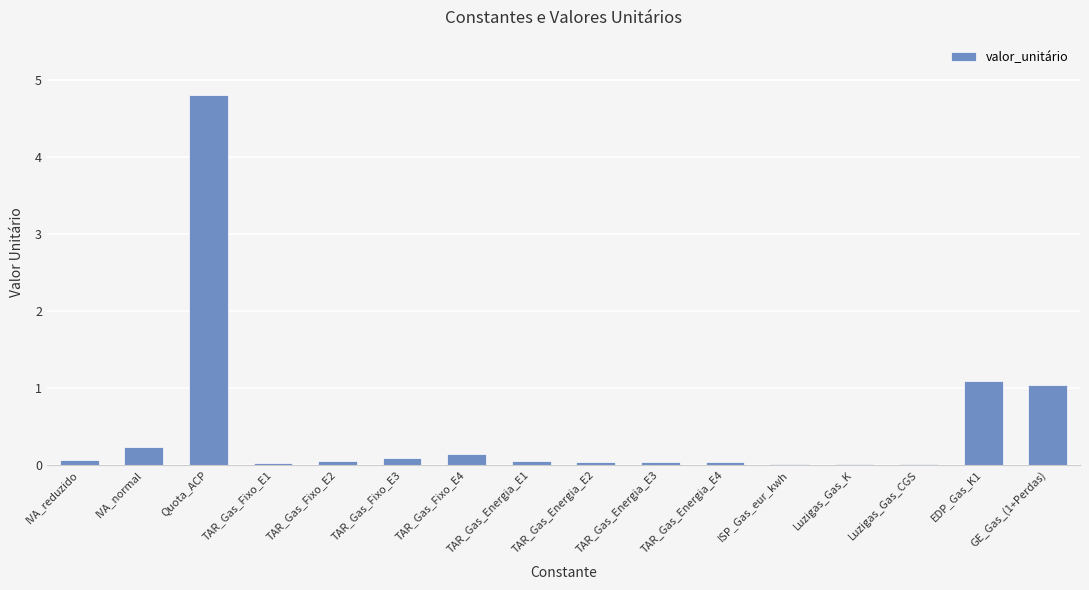

Is it true that the value at IVA_normal is 0.2?

True